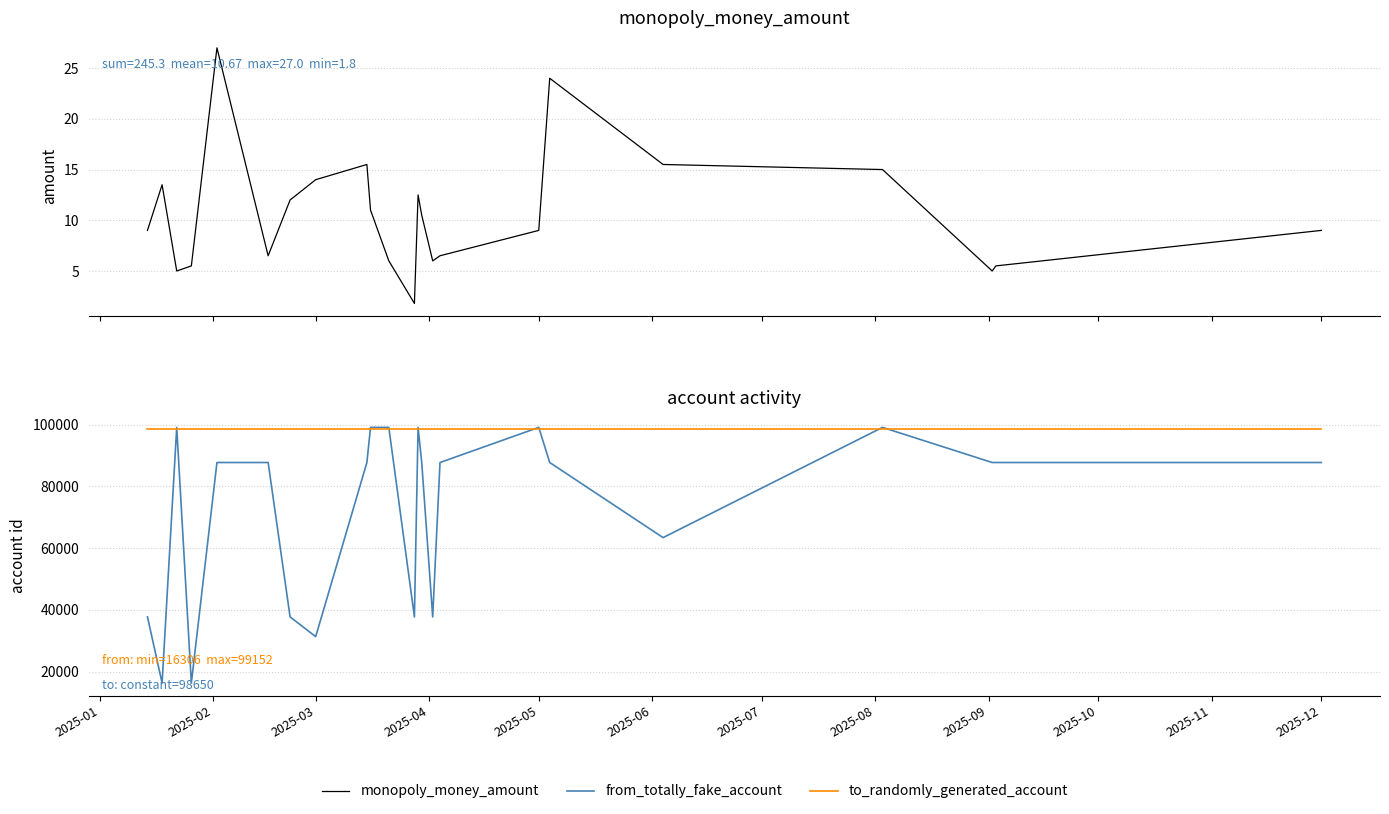

True or false: to_randomly_generated_account has more than 1 points higher than both neighbors.

False